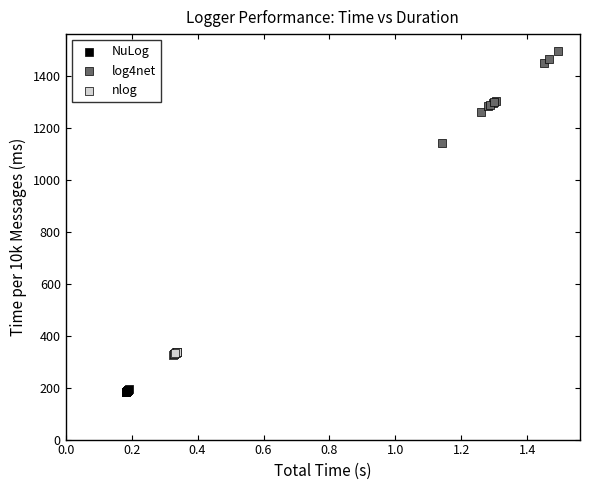

Which series contains the highest Y value?

log4net